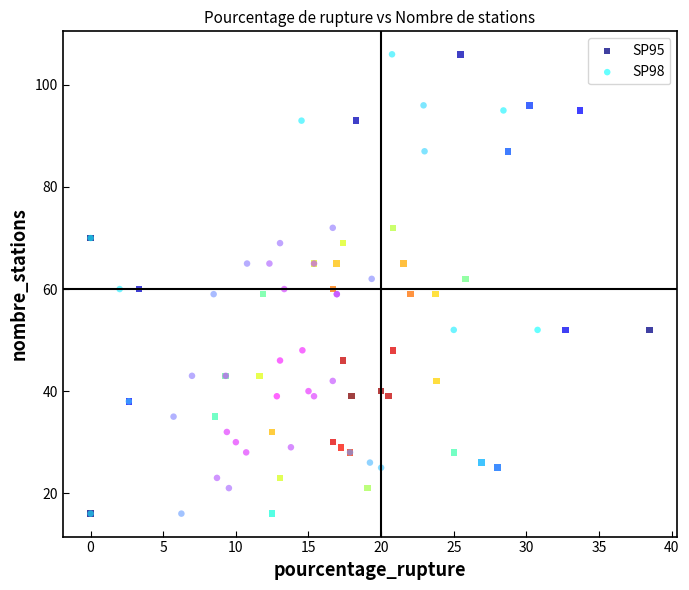

What are all the series names shown in the legend?

SP95, SP98